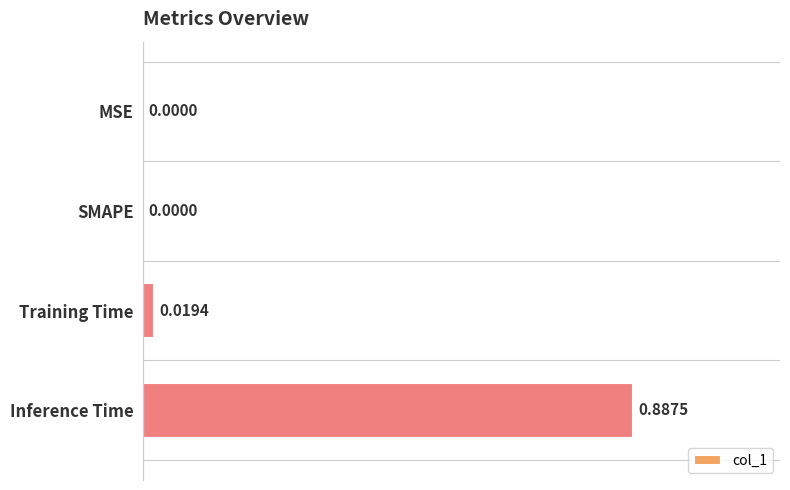

Which category has the highest value across all series?

Inference Time